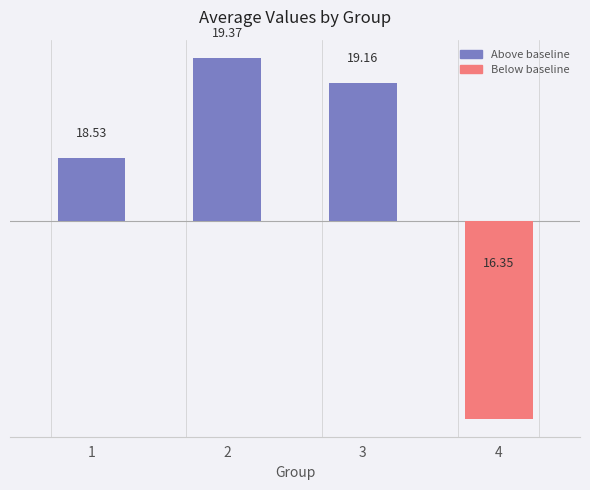

Rank the categories by value from lowest to highest.

4, 1, 3, 2